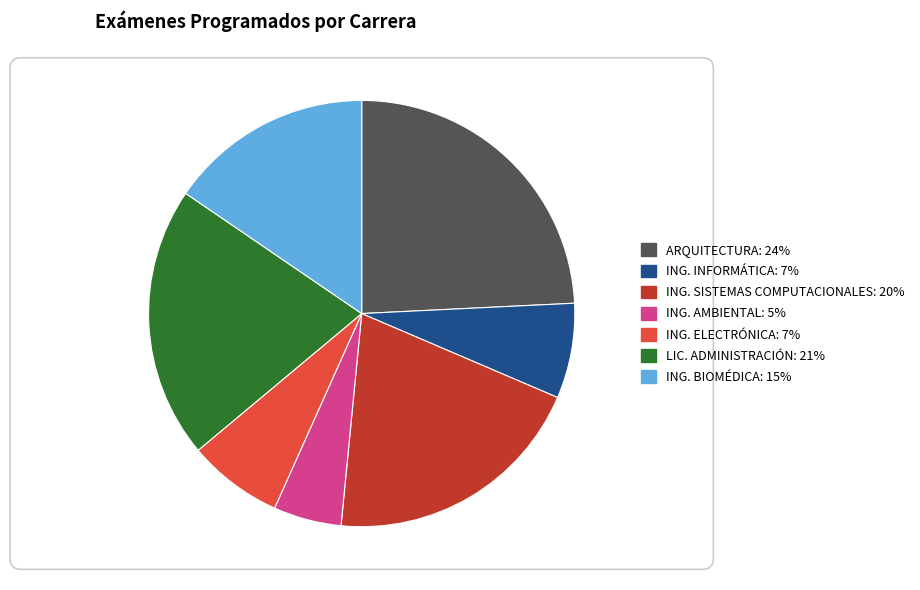

True or false: ARQUITECTURA accounts for 24% of the total.

True